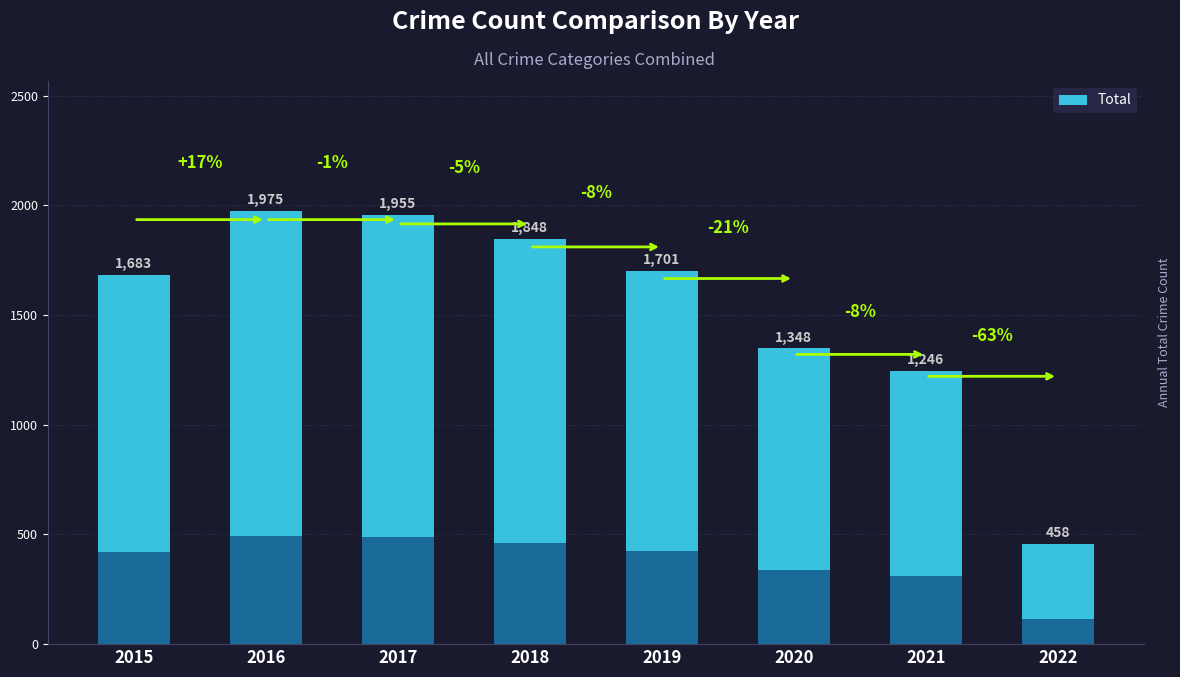

What is the difference between the maximum and second lowest values?

729